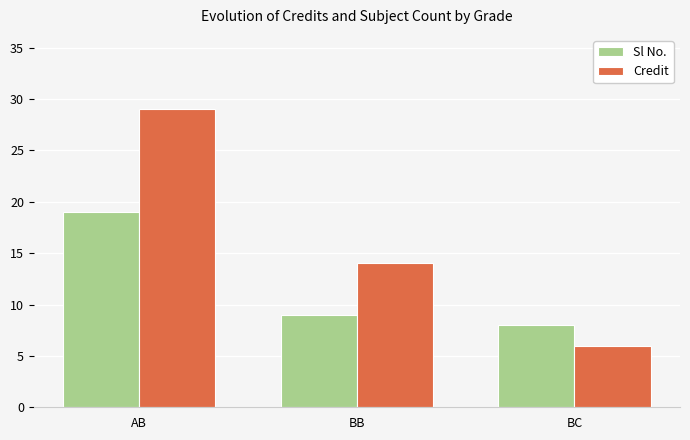

What is the label of the 1st bar from the left?

AB